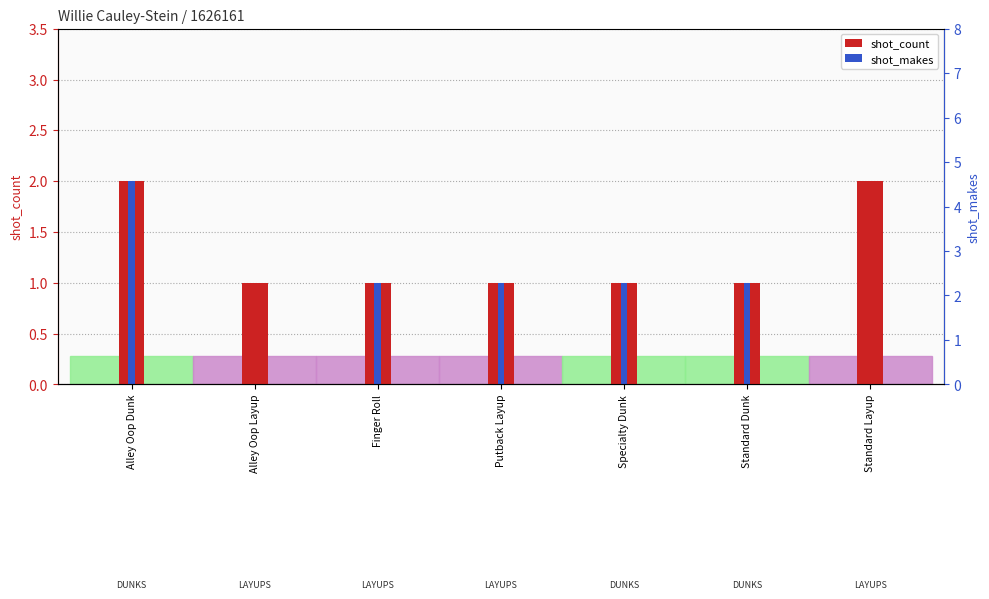

What position from the left is Finger Roll?

3